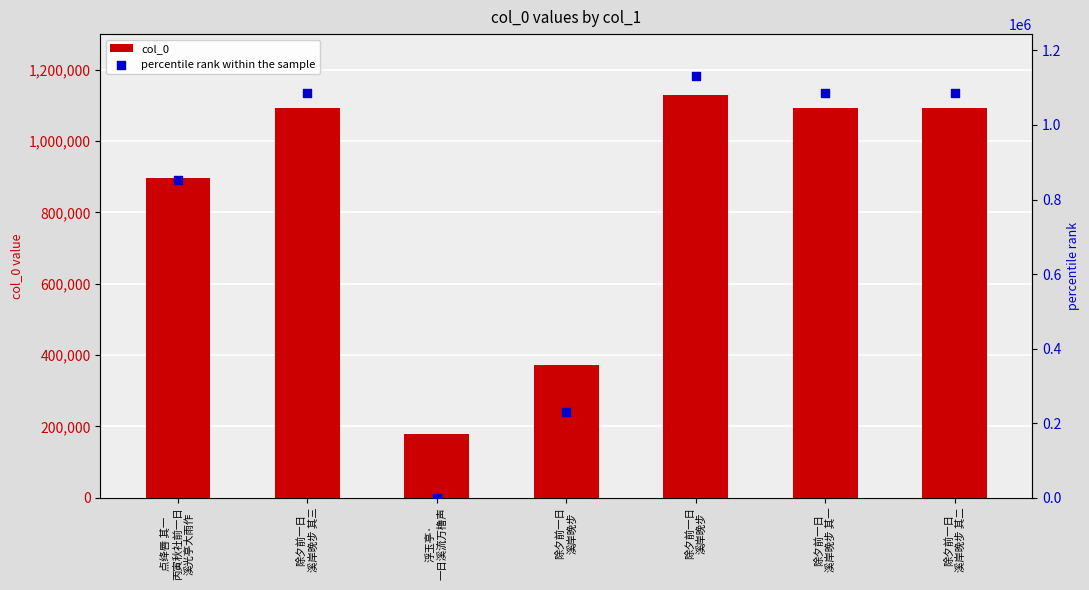

At which category is the sum across all series the highest?

除夕前一日
溪岸晚步